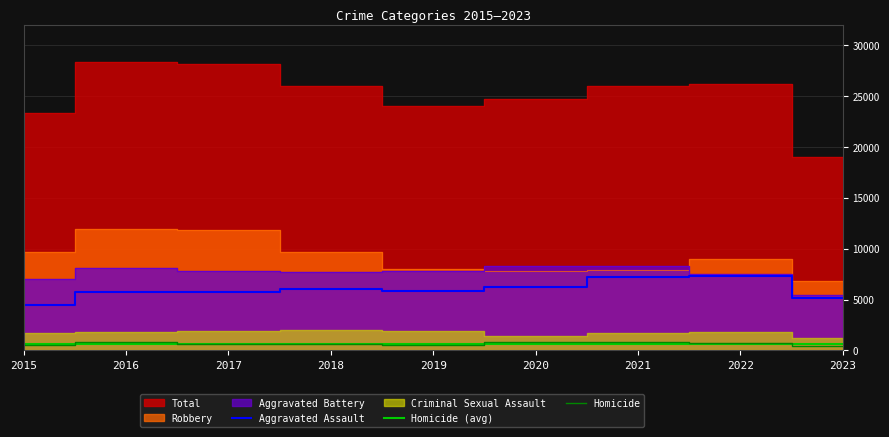

How many interior local valleys does the Robbery series have?

1